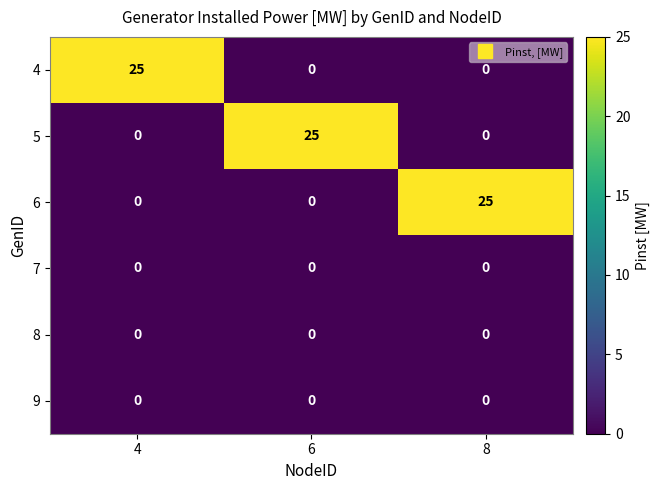

Count the number of data series in this chart.

6